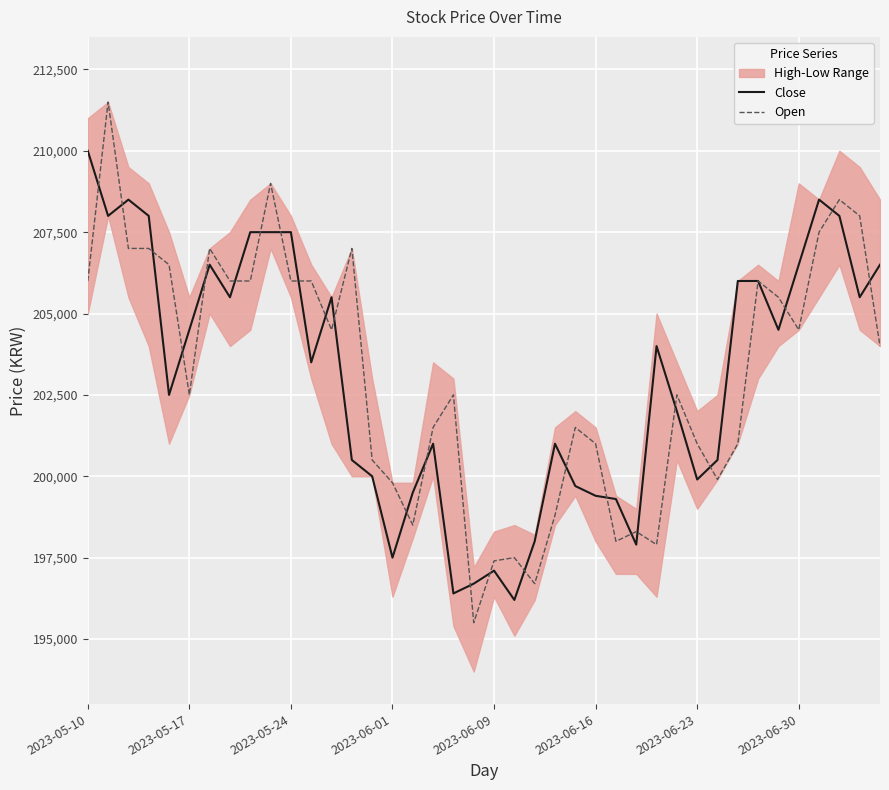

Which series has the largest range (max minus min)?

Open